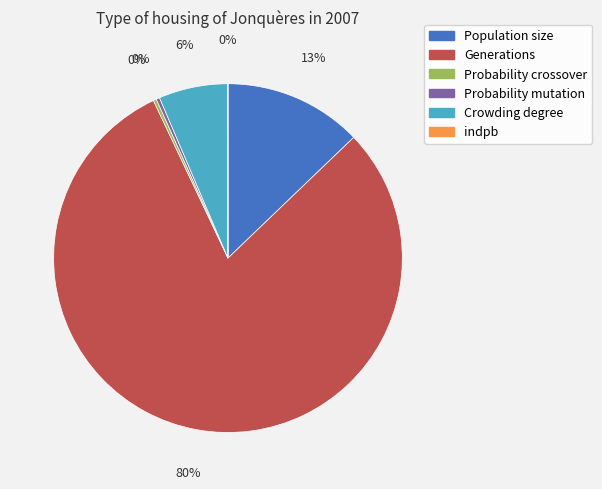

Which has a higher value, Crowding degree or Population size?

Population size